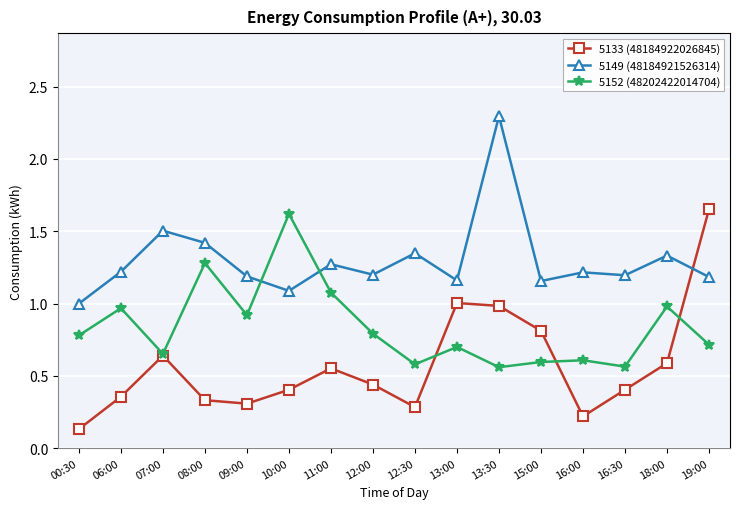

Between which two adjacent categories do 5149 (48184921526314) and 5133 (48184922026845) first intersect?

18:00 and 19:00